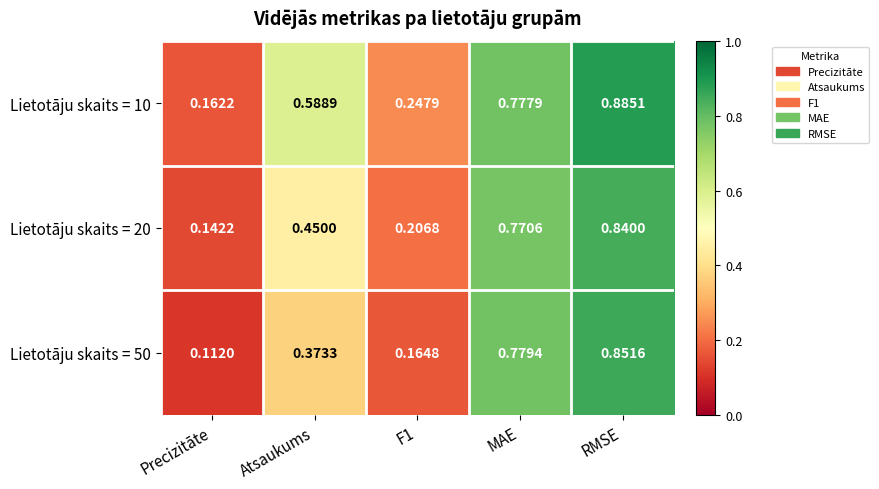

Which category has the lowest value across all series?

Precizitāte